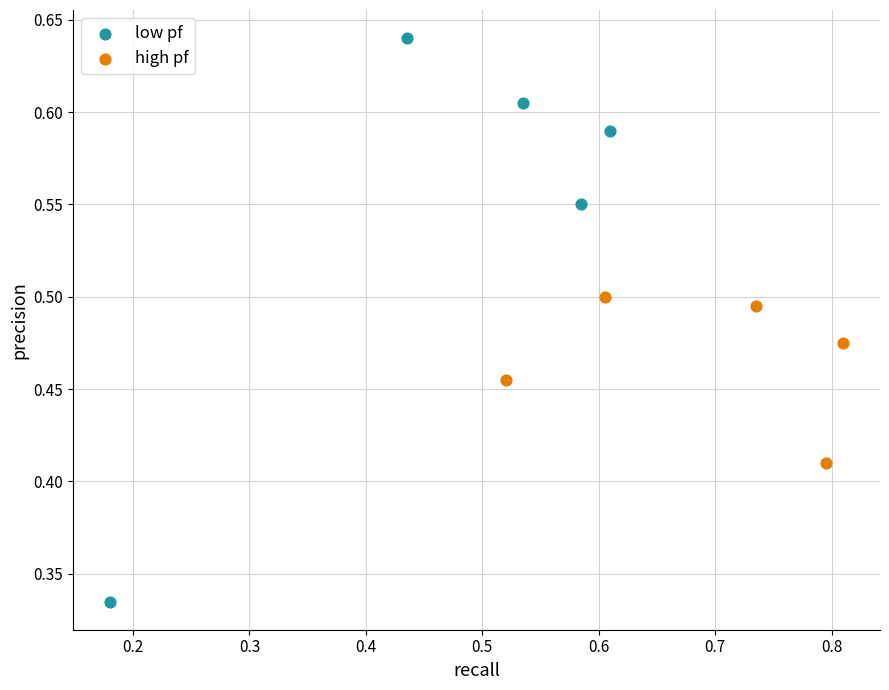

Which series reaches the maximum Y coordinate?

low pf